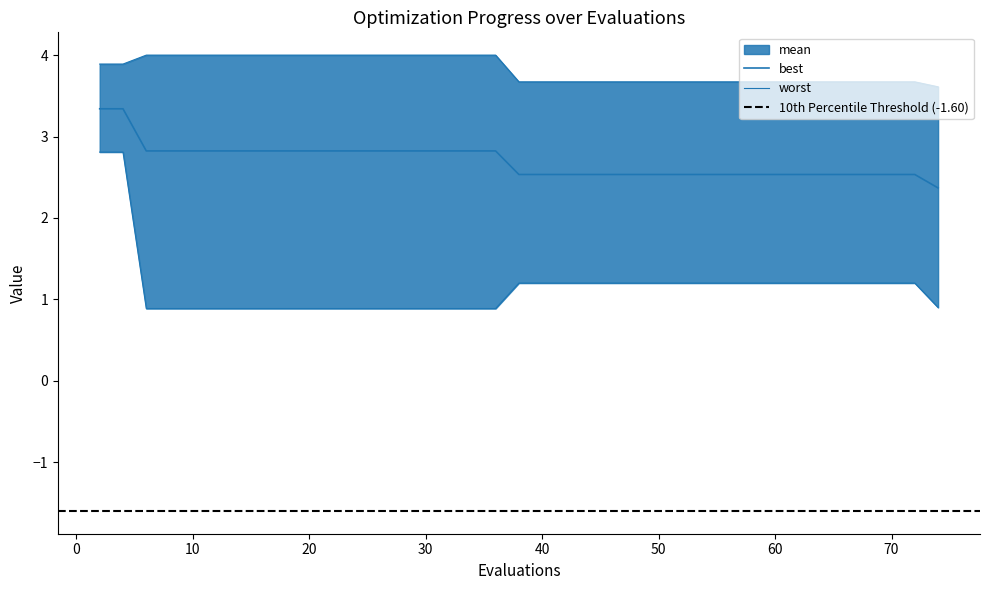

True or false: worst has a value of 4.9 at 37.

False